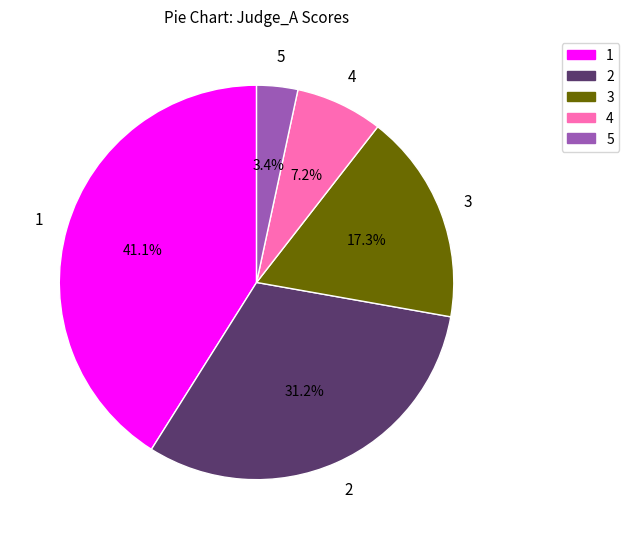

Which category has the biggest portion of the pie?

1